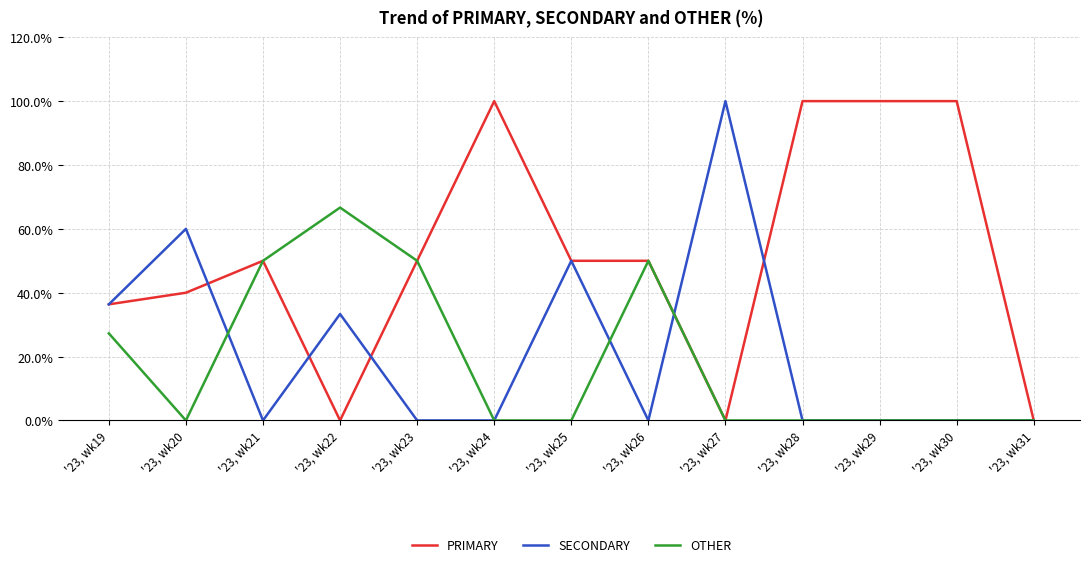

What is the difference between the highest and lowest values at '23, wk29?

100.0